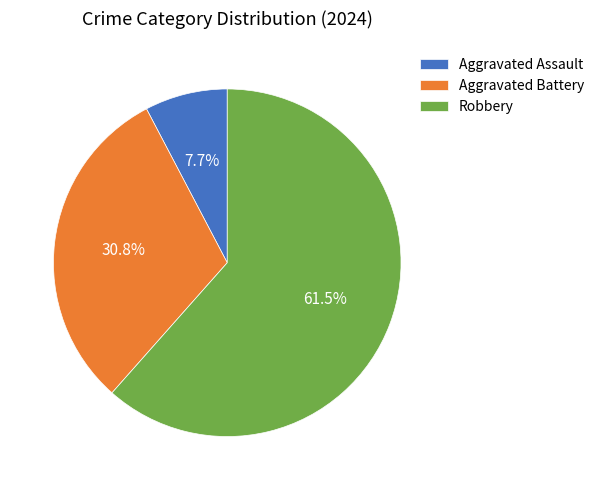

How many segments does this pie chart have?

3